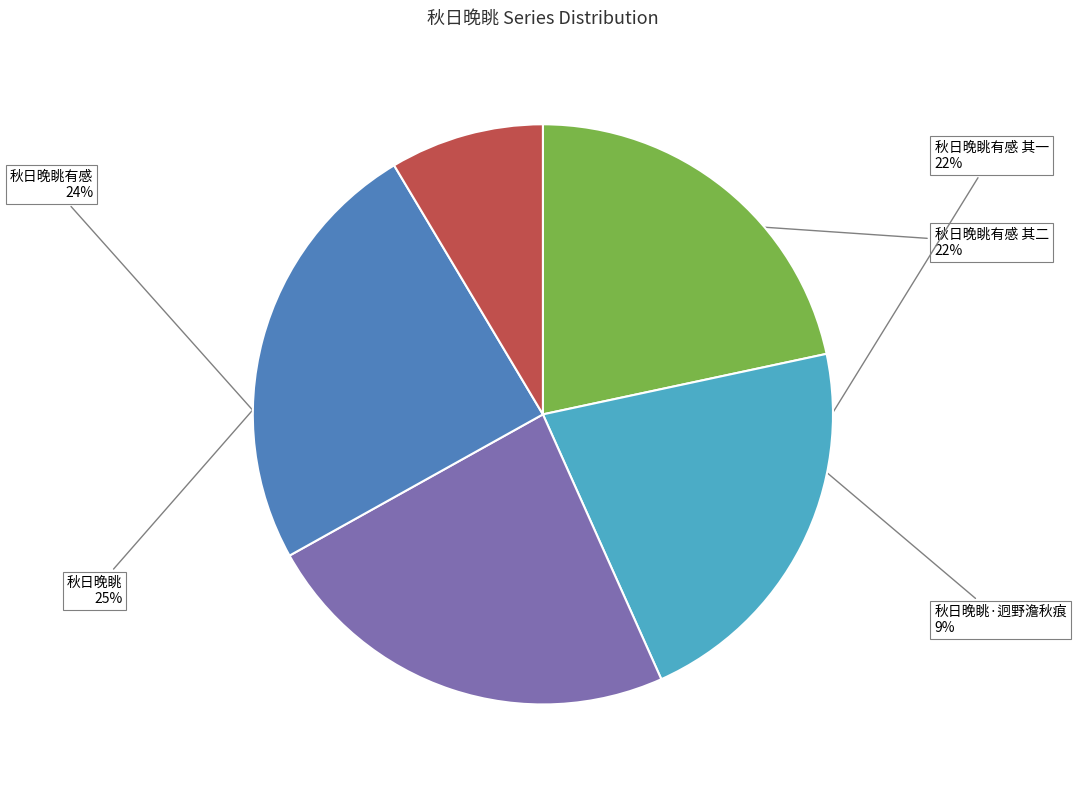

Combined, do 秋日晚眺·迥野澹秋痕 and 秋日晚眺有感 其一 account for over 50%?

No